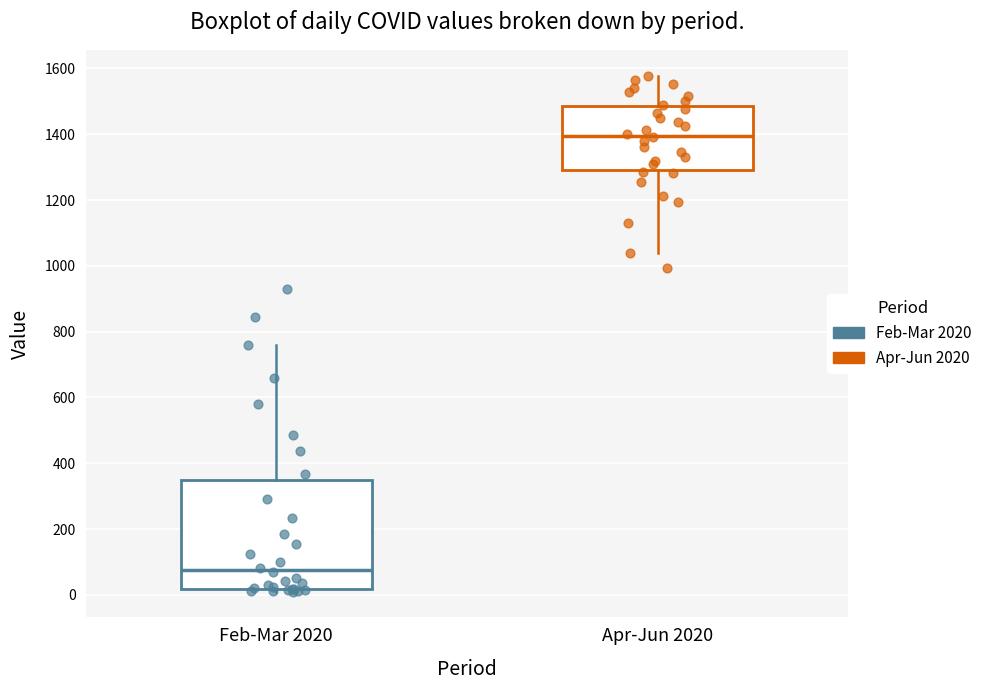

Where is the upper edge of the box for Feb-Mar 2020 on the y-axis? The values are not printed on the chart, so give them approximately, as read against the axis.

340